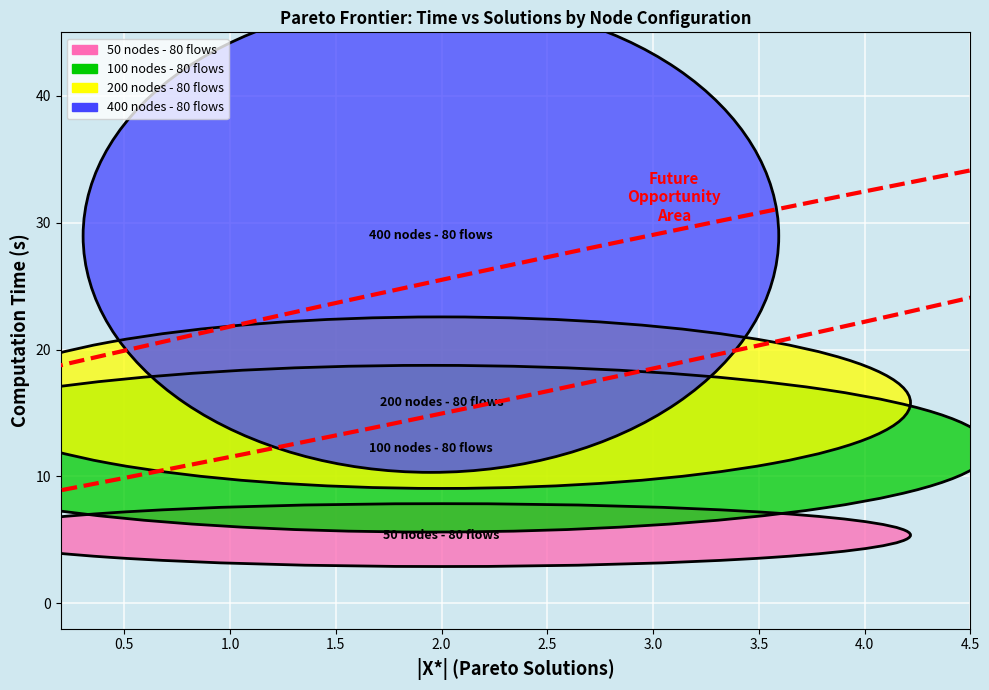

Which series reaches the minimum Y coordinate?

50 nodes - 80 flows